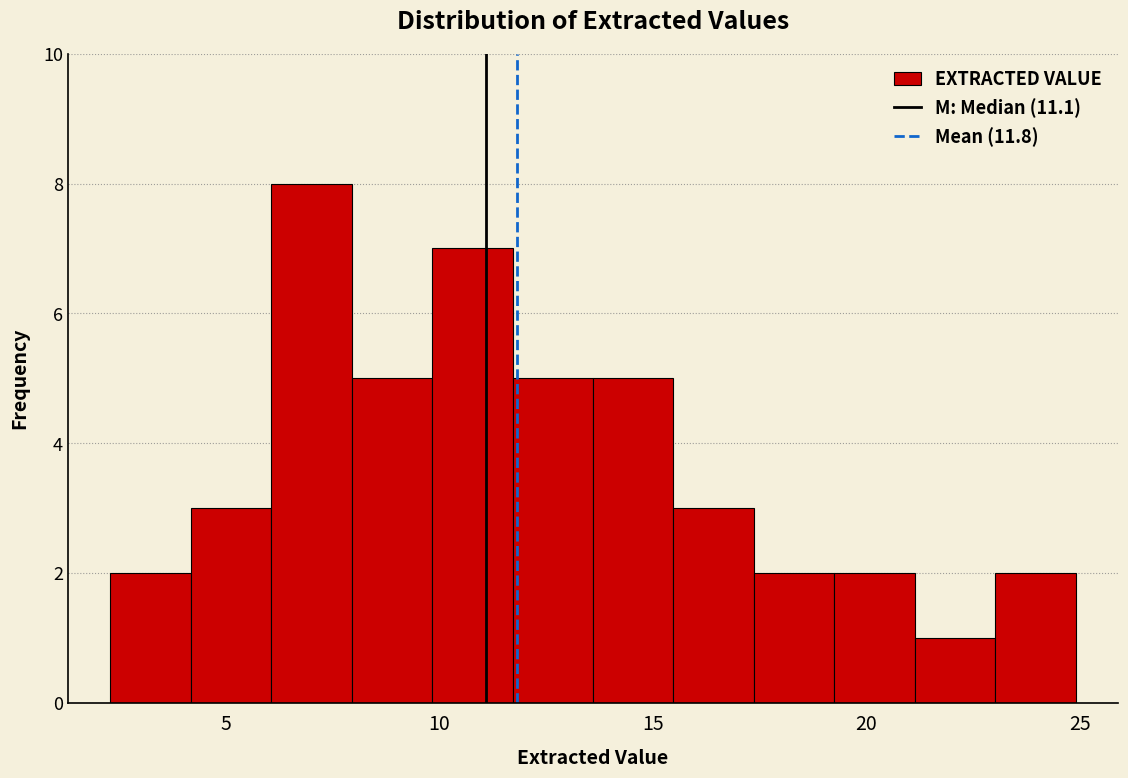

Around what value on the x-axis is the tallest bar? Give the approximate position of its centre, as read against the axis.

7.0